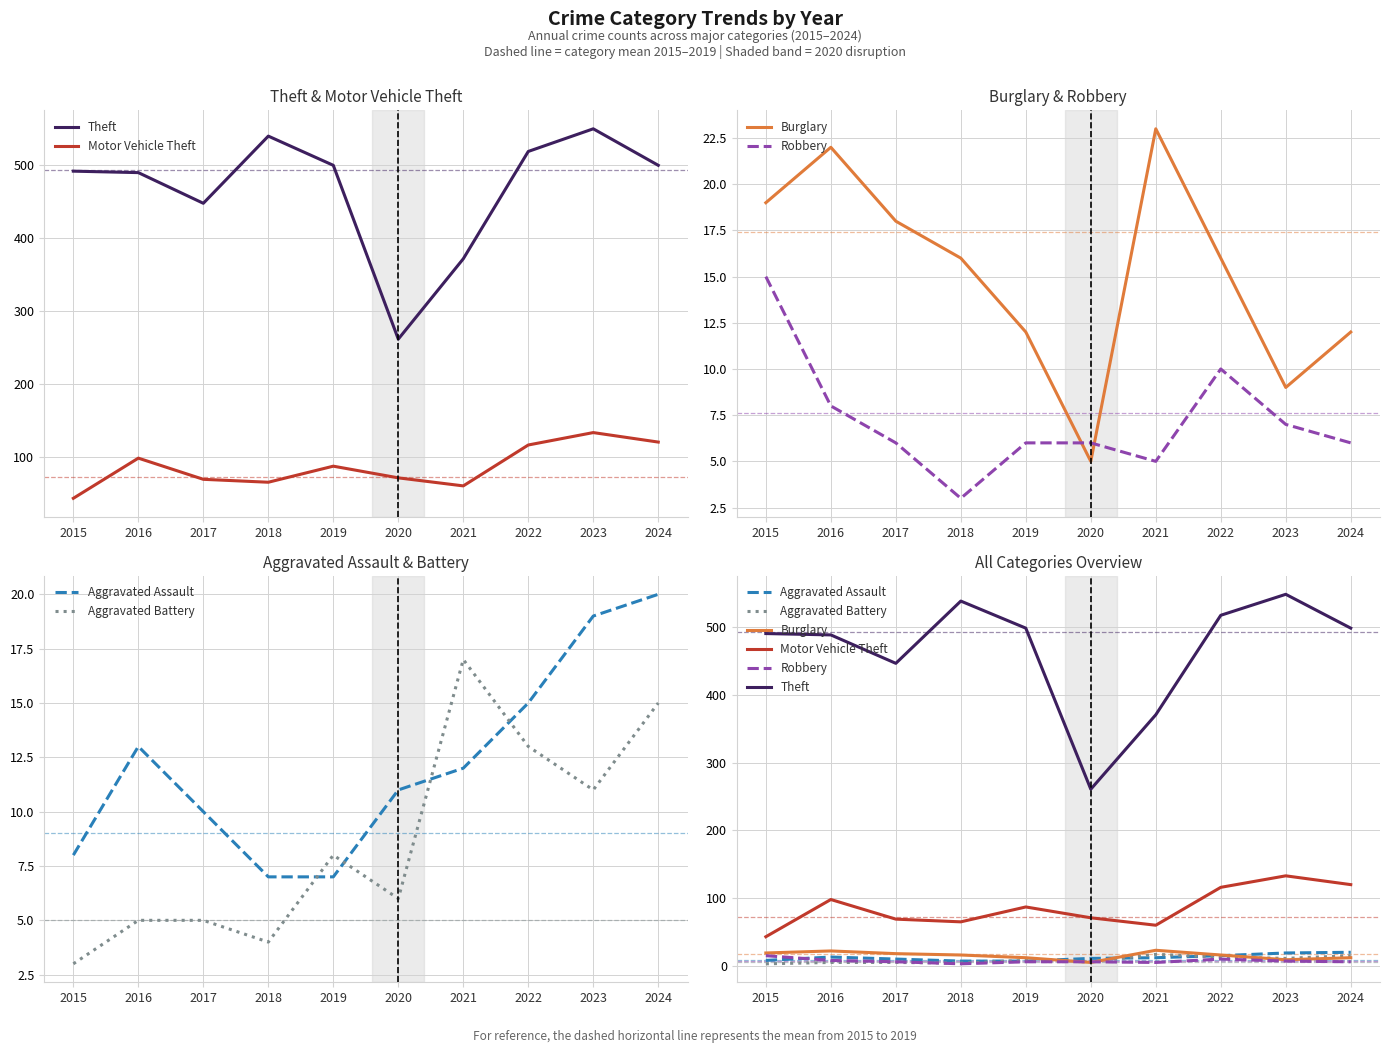

True or false: Burglary and Motor Vehicle Theft cross at least once.

False